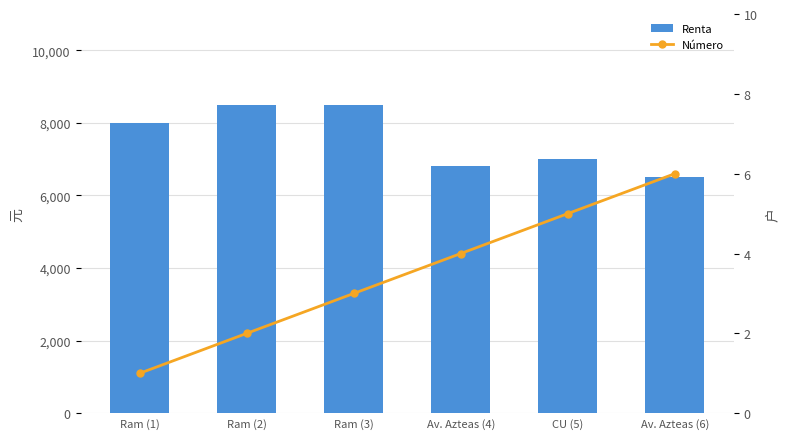

What is the value of the Número bar at the 6th from the left?

6